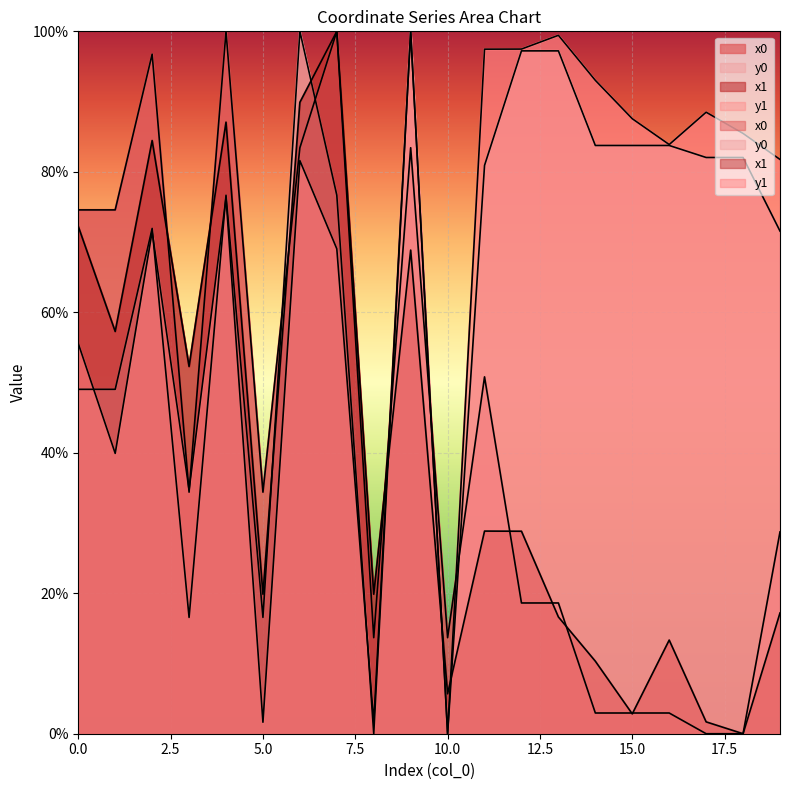

At which category is the sum across all series the highest?

6